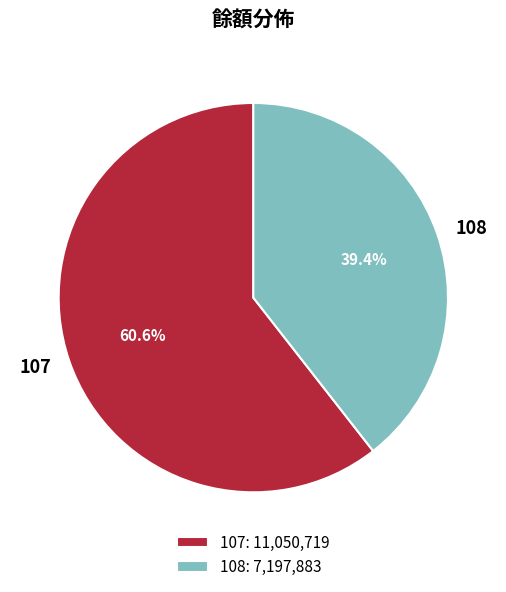

How many segments does this pie chart have?

2